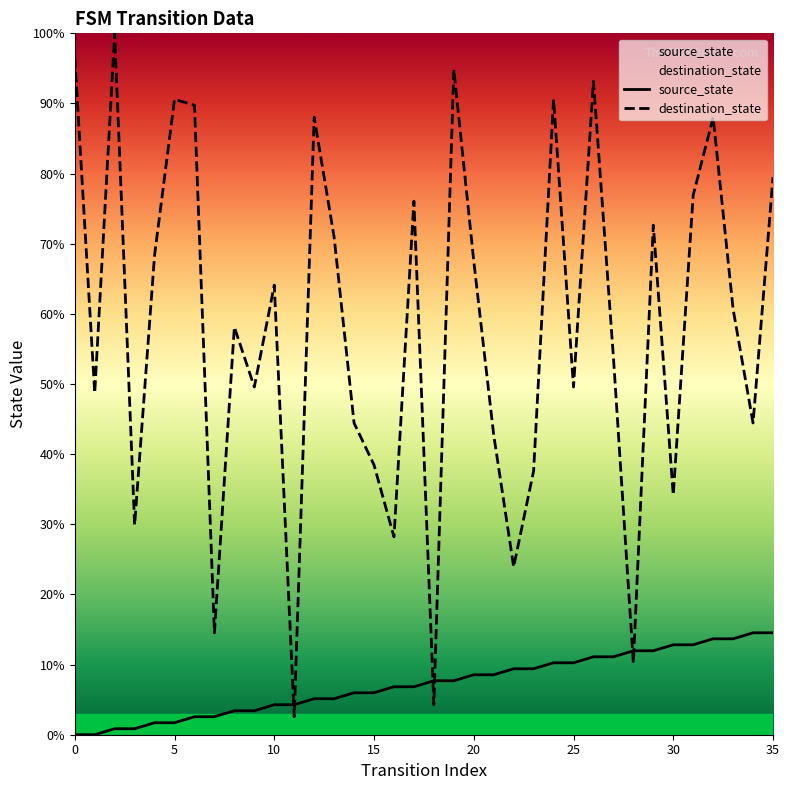

What is the sum of the destination_state values at 10 and 21?

106.8